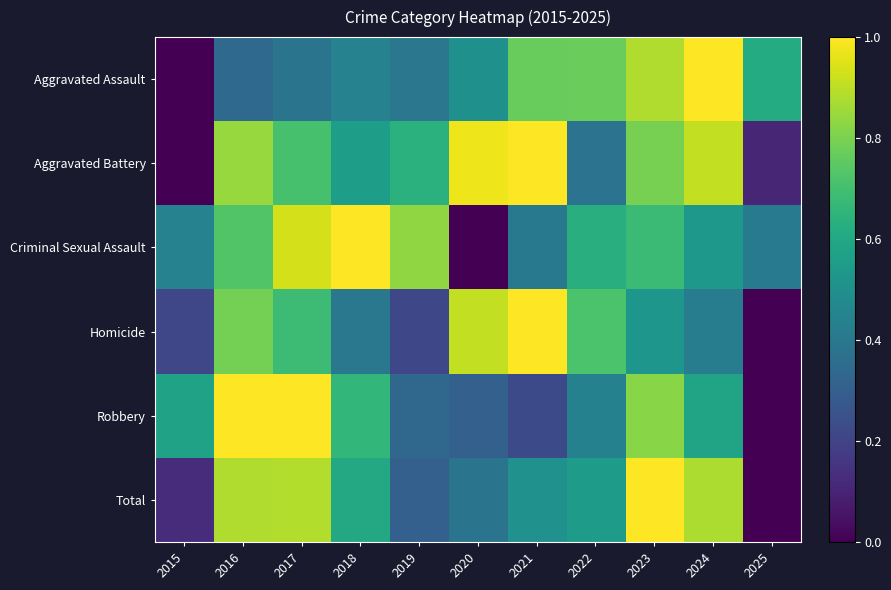

Reading left to right, list all the values displayed in this chart.

Aggravated Assault: 2015=0.0	2016=0.3	2017=0.4	2018=0.4	2019=0.4	2020=0.5	2021=0.8	2022=0.8	2023=0.9	2024=1.0	2025=0.6
Aggravated Battery: 2015=0.0	2016=0.8	2017=0.7	2018=0.6	2019=0.6	2020=1.0	2021=1.0	2022=0.4	2023=0.8	2024=0.9	2025=0.1
Criminal Sexual Assault: 2015=0.4	2016=0.7	2017=0.9	2018=1.0	2019=0.8	2020=0.0	2021=0.4	2022=0.6	2023=0.7	2024=0.5	2025=0.4
Homicide: 2015=0.2	2016=0.8	2017=0.7	2018=0.4	2019=0.2	2020=0.9	2021=1.0	2022=0.7	2023=0.5	2024=0.4	2025=0.0
Robbery: 2015=0.6	2016=1.0	2017=1.0	2018=0.7	2019=0.3	2020=0.3	2021=0.2	2022=0.4	2023=0.8	2024=0.6	2025=0.0
Total: 2015=0.1	2016=0.9	2017=0.9	2018=0.6	2019=0.3	2020=0.4	2021=0.5	2022=0.6	2023=1.0	2024=0.9	2025=0.0